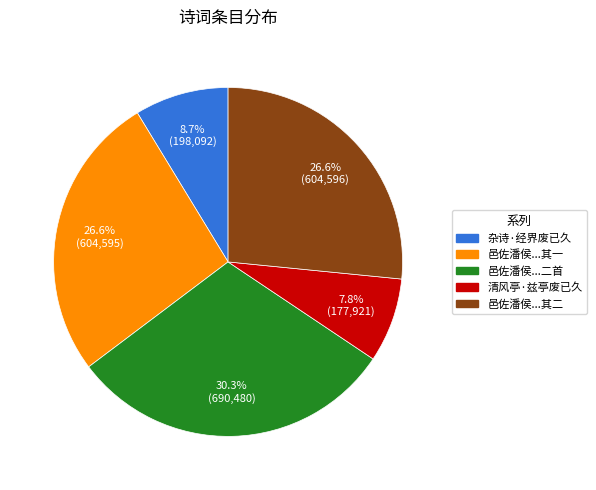

Is there any slice that represents more than half of the pie?

No